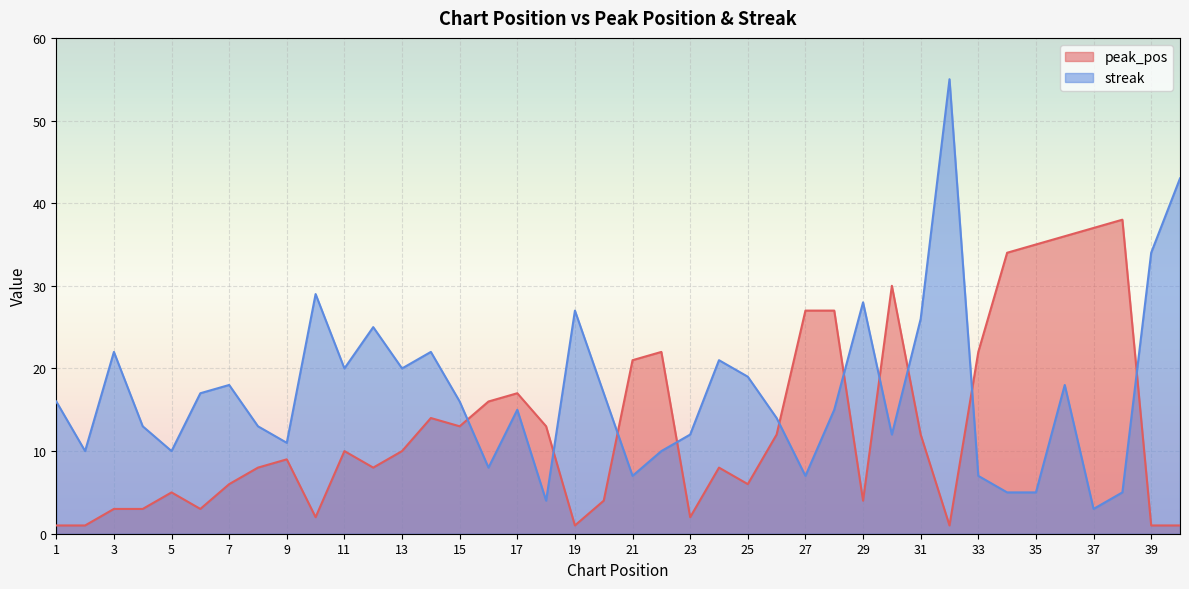

How many times do peak_pos and streak cross each other?

10